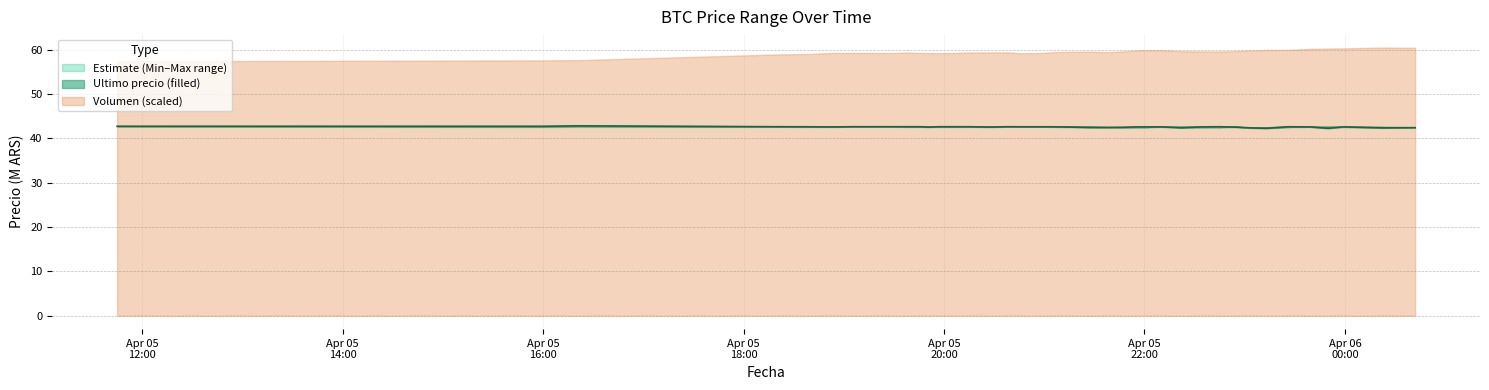

Count the Maximo values in the range 42 to 43.

40